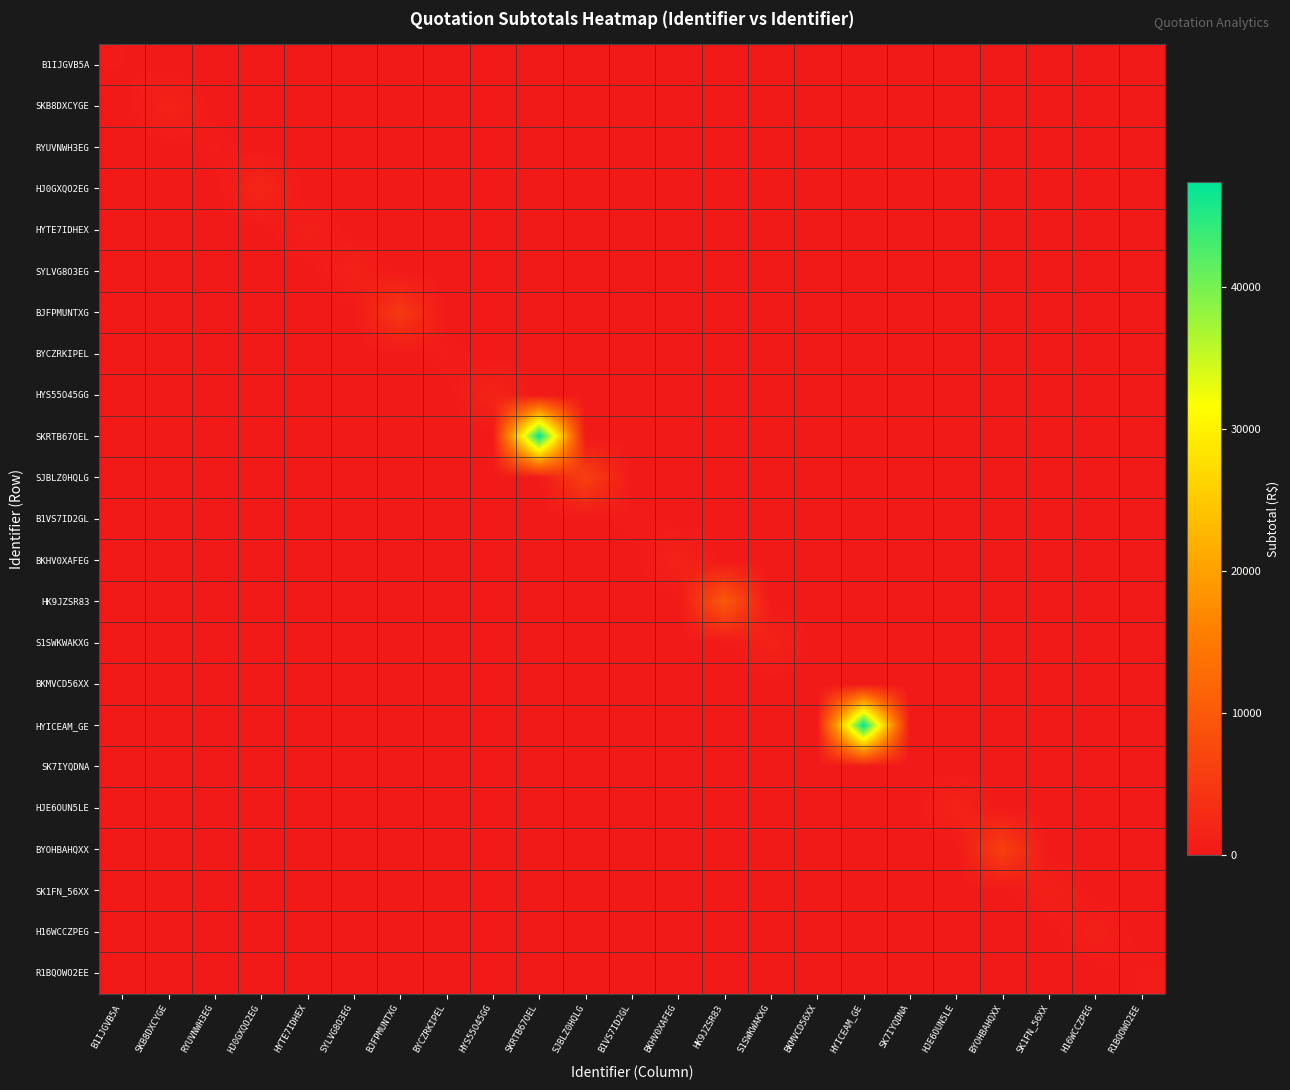

Reading right to left, what are all the values shown in this chart?

B1IJGVB5A: R1BQOWO2EE=0.0	H16WCCZPEG=0.0	SK1FN_56XX=0.0	BYOHBAHQXX=0.0	HJE6OUN5LE=0.0	SK7IYQDNA=0.0	HYICEAM_GE=0.0	BKMVCD56XX=0.0	S1SWKWAKXG=0.0	HK9JZSR83=0.0	BKHV0XAFEG=0.0	B1VS7ID2GL=0.0	SJBLZ0HQLG=0.0	SKRTB67OEL=0.0	HYS55O45GG=0.0	BYCZRKIPEL=0.0	BJFPMUNTXG=0.0	SYLVG8O3EG=0.0	HYTE7IDHEX=0.0	HJ0GXQO2EG=0.0	RYUVNWH3EG=0.0	SKB8DXCYGE=0.0	B1IJGVB5A=300.0
SKB8DXCYGE: R1BQOWO2EE=0.0	H16WCCZPEG=0.0	SK1FN_56XX=0.0	BYOHBAHQXX=0.0	HJE6OUN5LE=0.0	SK7IYQDNA=0.0	HYICEAM_GE=0.0	BKMVCD56XX=0.0	S1SWKWAKXG=0.0	HK9JZSR83=0.0	BKHV0XAFEG=0.0	B1VS7ID2GL=0.0	SJBLZ0HQLG=0.0	SKRTB67OEL=0.0	HYS55O45GG=0.0	BYCZRKIPEL=0.0	BJFPMUNTXG=0.0	SYLVG8O3EG=0.0	HYTE7IDHEX=0.0	HJ0GXQO2EG=0.0	RYUVNWH3EG=0.0	SKB8DXCYGE=1535.0	B1IJGVB5A=0.0
RYUVNWH3EG: R1BQOWO2EE=0.0	H16WCCZPEG=0.0	SK1FN_56XX=0.0	BYOHBAHQXX=0.0	HJE6OUN5LE=0.0	SK7IYQDNA=0.0	HYICEAM_GE=0.0	BKMVCD56XX=0.0	S1SWKWAKXG=0.0	HK9JZSR83=0.0	BKHV0XAFEG=0.0	B1VS7ID2GL=0.0	SJBLZ0HQLG=0.0	SKRTB67OEL=0.0	HYS55O45GG=0.0	BYCZRKIPEL=0.0	BJFPMUNTXG=0.0	SYLVG8O3EG=0.0	HYTE7IDHEX=0.0	HJ0GXQO2EG=0.0	RYUVNWH3EG=530.2	SKB8DXCYGE=0.0	B1IJGVB5A=0.0
HJ0GXQO2EG: R1BQOWO2EE=0.0	H16WCCZPEG=0.0	SK1FN_56XX=0.0	BYOHBAHQXX=0.0	HJE6OUN5LE=0.0	SK7IYQDNA=0.0	HYICEAM_GE=0.0	BKMVCD56XX=0.0	S1SWKWAKXG=0.0	HK9JZSR83=0.0	BKHV0XAFEG=0.0	B1VS7ID2GL=0.0	SJBLZ0HQLG=0.0	SKRTB67OEL=0.0	HYS55O45GG=0.0	BYCZRKIPEL=0.0	BJFPMUNTXG=0.0	SYLVG8O3EG=0.0	HYTE7IDHEX=0.0	HJ0GXQO2EG=2167.3	RYUVNWH3EG=0.0	SKB8DXCYGE=0.0	B1IJGVB5A=0.0
HYTE7IDHEX: R1BQOWO2EE=0.0	H16WCCZPEG=0.0	SK1FN_56XX=0.0	BYOHBAHQXX=0.0	HJE6OUN5LE=0.0	SK7IYQDNA=0.0	HYICEAM_GE=0.0	BKMVCD56XX=0.0	S1SWKWAKXG=0.0	HK9JZSR83=0.0	BKHV0XAFEG=0.0	B1VS7ID2GL=0.0	SJBLZ0HQLG=0.0	SKRTB67OEL=0.0	HYS55O45GG=0.0	BYCZRKIPEL=0.0	BJFPMUNTXG=0.0	SYLVG8O3EG=0.0	HYTE7IDHEX=979.7	HJ0GXQO2EG=0.0	RYUVNWH3EG=0.0	SKB8DXCYGE=0.0	B1IJGVB5A=0.0
SYLVG8O3EG: R1BQOWO2EE=0.0	H16WCCZPEG=0.0	SK1FN_56XX=0.0	BYOHBAHQXX=0.0	HJE6OUN5LE=0.0	SK7IYQDNA=0.0	HYICEAM_GE=0.0	BKMVCD56XX=0.0	S1SWKWAKXG=0.0	HK9JZSR83=0.0	BKHV0XAFEG=0.0	B1VS7ID2GL=0.0	SJBLZ0HQLG=0.0	SKRTB67OEL=0.0	HYS55O45GG=0.0	BYCZRKIPEL=0.0	BJFPMUNTXG=0.0	SYLVG8O3EG=1298.9	HYTE7IDHEX=0.0	HJ0GXQO2EG=0.0	RYUVNWH3EG=0.0	SKB8DXCYGE=0.0	B1IJGVB5A=0.0
BJFPMUNTXG: R1BQOWO2EE=0.0	H16WCCZPEG=0.0	SK1FN_56XX=0.0	BYOHBAHQXX=0.0	HJE6OUN5LE=0.0	SK7IYQDNA=0.0	HYICEAM_GE=0.0	BKMVCD56XX=0.0	S1SWKWAKXG=0.0	HK9JZSR83=0.0	BKHV0XAFEG=0.0	B1VS7ID2GL=0.0	SJBLZ0HQLG=0.0	SKRTB67OEL=0.0	HYS55O45GG=0.0	BYCZRKIPEL=0.0	BJFPMUNTXG=4984.0	SYLVG8O3EG=0.0	HYTE7IDHEX=0.0	HJ0GXQO2EG=0.0	RYUVNWH3EG=0.0	SKB8DXCYGE=0.0	B1IJGVB5A=0.0
BYCZRKIPEL: R1BQOWO2EE=0.0	H16WCCZPEG=0.0	SK1FN_56XX=0.0	BYOHBAHQXX=0.0	HJE6OUN5LE=0.0	SK7IYQDNA=0.0	HYICEAM_GE=0.0	BKMVCD56XX=0.0	S1SWKWAKXG=0.0	HK9JZSR83=0.0	BKHV0XAFEG=0.0	B1VS7ID2GL=0.0	SJBLZ0HQLG=0.0	SKRTB67OEL=0.0	HYS55O45GG=0.0	BYCZRKIPEL=530.2	BJFPMUNTXG=0.0	SYLVG8O3EG=0.0	HYTE7IDHEX=0.0	HJ0GXQO2EG=0.0	RYUVNWH3EG=0.0	SKB8DXCYGE=0.0	B1IJGVB5A=0.0
HYS55O45GG: R1BQOWO2EE=0.0	H16WCCZPEG=0.0	SK1FN_56XX=0.0	BYOHBAHQXX=0.0	HJE6OUN5LE=0.0	SK7IYQDNA=0.0	HYICEAM_GE=0.0	BKMVCD56XX=0.0	S1SWKWAKXG=0.0	HK9JZSR83=0.0	BKHV0XAFEG=0.0	B1VS7ID2GL=0.0	SJBLZ0HQLG=0.0	SKRTB67OEL=0.0	HYS55O45GG=1700.0	BYCZRKIPEL=0.0	BJFPMUNTXG=0.0	SYLVG8O3EG=0.0	HYTE7IDHEX=0.0	HJ0GXQO2EG=0.0	RYUVNWH3EG=0.0	SKB8DXCYGE=0.0	B1IJGVB5A=0.0
SKRTB67OEL: R1BQOWO2EE=0.0	H16WCCZPEG=0.0	SK1FN_56XX=0.0	BYOHBAHQXX=0.0	HJE6OUN5LE=0.0	SK7IYQDNA=0.0	HYICEAM_GE=0.0	BKMVCD56XX=0.0	S1SWKWAKXG=0.0	HK9JZSR83=0.0	BKHV0XAFEG=0.0	B1VS7ID2GL=0.0	SJBLZ0HQLG=0.0	SKRTB67OEL=47370.0	HYS55O45GG=0.0	BYCZRKIPEL=0.0	BJFPMUNTXG=0.0	SYLVG8O3EG=0.0	HYTE7IDHEX=0.0	HJ0GXQO2EG=0.0	RYUVNWH3EG=0.0	SKB8DXCYGE=0.0	B1IJGVB5A=0.0
SJBLZ0HQLG: R1BQOWO2EE=0.0	H16WCCZPEG=0.0	SK1FN_56XX=0.0	BYOHBAHQXX=0.0	HJE6OUN5LE=0.0	SK7IYQDNA=0.0	HYICEAM_GE=0.0	BKMVCD56XX=0.0	S1SWKWAKXG=0.0	HK9JZSR83=0.0	BKHV0XAFEG=0.0	B1VS7ID2GL=0.0	SJBLZ0HQLG=5996.8	SKRTB67OEL=0.0	HYS55O45GG=0.0	BYCZRKIPEL=0.0	BJFPMUNTXG=0.0	SYLVG8O3EG=0.0	HYTE7IDHEX=0.0	HJ0GXQO2EG=0.0	RYUVNWH3EG=0.0	SKB8DXCYGE=0.0	B1IJGVB5A=0.0
B1VS7ID2GL: R1BQOWO2EE=0.0	H16WCCZPEG=0.0	SK1FN_56XX=0.0	BYOHBAHQXX=0.0	HJE6OUN5LE=0.0	SK7IYQDNA=0.0	HYICEAM_GE=0.0	BKMVCD56XX=0.0	S1SWKWAKXG=0.0	HK9JZSR83=0.0	BKHV0XAFEG=0.0	B1VS7ID2GL=490.4	SJBLZ0HQLG=0.0	SKRTB67OEL=0.0	HYS55O45GG=0.0	BYCZRKIPEL=0.0	BJFPMUNTXG=0.0	SYLVG8O3EG=0.0	HYTE7IDHEX=0.0	HJ0GXQO2EG=0.0	RYUVNWH3EG=0.0	SKB8DXCYGE=0.0	B1IJGVB5A=0.0
BKHV0XAFEG: R1BQOWO2EE=0.0	H16WCCZPEG=0.0	SK1FN_56XX=0.0	BYOHBAHQXX=0.0	HJE6OUN5LE=0.0	SK7IYQDNA=0.0	HYICEAM_GE=0.0	BKMVCD56XX=0.0	S1SWKWAKXG=0.0	HK9JZSR83=0.0	BKHV0XAFEG=1535.0	B1VS7ID2GL=0.0	SJBLZ0HQLG=0.0	SKRTB67OEL=0.0	HYS55O45GG=0.0	BYCZRKIPEL=0.0	BJFPMUNTXG=0.0	SYLVG8O3EG=0.0	HYTE7IDHEX=0.0	HJ0GXQO2EG=0.0	RYUVNWH3EG=0.0	SKB8DXCYGE=0.0	B1IJGVB5A=0.0
HK9JZSR83: R1BQOWO2EE=0.0	H16WCCZPEG=0.0	SK1FN_56XX=0.0	BYOHBAHQXX=0.0	HJE6OUN5LE=0.0	SK7IYQDNA=0.0	HYICEAM_GE=0.0	BKMVCD56XX=0.0	S1SWKWAKXG=0.0	HK9JZSR83=10000.0	BKHV0XAFEG=0.0	B1VS7ID2GL=0.0	SJBLZ0HQLG=0.0	SKRTB67OEL=0.0	HYS55O45GG=0.0	BYCZRKIPEL=0.0	BJFPMUNTXG=0.0	SYLVG8O3EG=0.0	HYTE7IDHEX=0.0	HJ0GXQO2EG=0.0	RYUVNWH3EG=0.0	SKB8DXCYGE=0.0	B1IJGVB5A=0.0
S1SWKWAKXG: R1BQOWO2EE=0.0	H16WCCZPEG=0.0	SK1FN_56XX=0.0	BYOHBAHQXX=0.0	HJE6OUN5LE=0.0	SK7IYQDNA=0.0	HYICEAM_GE=0.0	BKMVCD56XX=0.0	S1SWKWAKXG=1535.0	HK9JZSR83=0.0	BKHV0XAFEG=0.0	B1VS7ID2GL=0.0	SJBLZ0HQLG=0.0	SKRTB67OEL=0.0	HYS55O45GG=0.0	BYCZRKIPEL=0.0	BJFPMUNTXG=0.0	SYLVG8O3EG=0.0	HYTE7IDHEX=0.0	HJ0GXQO2EG=0.0	RYUVNWH3EG=0.0	SKB8DXCYGE=0.0	B1IJGVB5A=0.0
BKMVCD56XX: R1BQOWO2EE=0.0	H16WCCZPEG=0.0	SK1FN_56XX=0.0	BYOHBAHQXX=0.0	HJE6OUN5LE=0.0	SK7IYQDNA=0.0	HYICEAM_GE=0.0	BKMVCD56XX=40.9	S1SWKWAKXG=0.0	HK9JZSR83=0.0	BKHV0XAFEG=0.0	B1VS7ID2GL=0.0	SJBLZ0HQLG=0.0	SKRTB67OEL=0.0	HYS55O45GG=0.0	BYCZRKIPEL=0.0	BJFPMUNTXG=0.0	SYLVG8O3EG=0.0	HYTE7IDHEX=0.0	HJ0GXQO2EG=0.0	RYUVNWH3EG=0.0	SKB8DXCYGE=0.0	B1IJGVB5A=0.0
HYICEAM_GE: R1BQOWO2EE=0.0	H16WCCZPEG=0.0	SK1FN_56XX=0.0	BYOHBAHQXX=0.0	HJE6OUN5LE=0.0	SK7IYQDNA=0.0	HYICEAM_GE=47370.0	BKMVCD56XX=0.0	S1SWKWAKXG=0.0	HK9JZSR83=0.0	BKHV0XAFEG=0.0	B1VS7ID2GL=0.0	SJBLZ0HQLG=0.0	SKRTB67OEL=0.0	HYS55O45GG=0.0	BYCZRKIPEL=0.0	BJFPMUNTXG=0.0	SYLVG8O3EG=0.0	HYTE7IDHEX=0.0	HJ0GXQO2EG=0.0	RYUVNWH3EG=0.0	SKB8DXCYGE=0.0	B1IJGVB5A=0.0
SK7IYQDNA: R1BQOWO2EE=0.0	H16WCCZPEG=0.0	SK1FN_56XX=0.0	BYOHBAHQXX=0.0	HJE6OUN5LE=0.0	SK7IYQDNA=0.0	HYICEAM_GE=0.0	BKMVCD56XX=0.0	S1SWKWAKXG=0.0	HK9JZSR83=0.0	BKHV0XAFEG=0.0	B1VS7ID2GL=0.0	SJBLZ0HQLG=0.0	SKRTB67OEL=0.0	HYS55O45GG=0.0	BYCZRKIPEL=0.0	BJFPMUNTXG=0.0	SYLVG8O3EG=0.0	HYTE7IDHEX=0.0	HJ0GXQO2EG=0.0	RYUVNWH3EG=0.0	SKB8DXCYGE=0.0	B1IJGVB5A=0.0
HJE6OUN5LE: R1BQOWO2EE=0.0	H16WCCZPEG=0.0	SK1FN_56XX=0.0	BYOHBAHQXX=0.0	HJE6OUN5LE=1700.0	SK7IYQDNA=0.0	HYICEAM_GE=0.0	BKMVCD56XX=0.0	S1SWKWAKXG=0.0	HK9JZSR83=0.0	BKHV0XAFEG=0.0	B1VS7ID2GL=0.0	SJBLZ0HQLG=0.0	SKRTB67OEL=0.0	HYS55O45GG=0.0	BYCZRKIPEL=0.0	BJFPMUNTXG=0.0	SYLVG8O3EG=0.0	HYTE7IDHEX=0.0	HJ0GXQO2EG=0.0	RYUVNWH3EG=0.0	SKB8DXCYGE=0.0	B1IJGVB5A=0.0
BYOHBAHQXX: R1BQOWO2EE=0.0	H16WCCZPEG=0.0	SK1FN_56XX=0.0	BYOHBAHQXX=5996.8	HJE6OUN5LE=0.0	SK7IYQDNA=0.0	HYICEAM_GE=0.0	BKMVCD56XX=0.0	S1SWKWAKXG=0.0	HK9JZSR83=0.0	BKHV0XAFEG=0.0	B1VS7ID2GL=0.0	SJBLZ0HQLG=0.0	SKRTB67OEL=0.0	HYS55O45GG=0.0	BYCZRKIPEL=0.0	BJFPMUNTXG=0.0	SYLVG8O3EG=0.0	HYTE7IDHEX=0.0	HJ0GXQO2EG=0.0	RYUVNWH3EG=0.0	SKB8DXCYGE=0.0	B1IJGVB5A=0.0
SK1FN_56XX: R1BQOWO2EE=0.0	H16WCCZPEG=0.0	SK1FN_56XX=1172.5	BYOHBAHQXX=0.0	HJE6OUN5LE=0.0	SK7IYQDNA=0.0	HYICEAM_GE=0.0	BKMVCD56XX=0.0	S1SWKWAKXG=0.0	HK9JZSR83=0.0	BKHV0XAFEG=0.0	B1VS7ID2GL=0.0	SJBLZ0HQLG=0.0	SKRTB67OEL=0.0	HYS55O45GG=0.0	BYCZRKIPEL=0.0	BJFPMUNTXG=0.0	SYLVG8O3EG=0.0	HYTE7IDHEX=0.0	HJ0GXQO2EG=0.0	RYUVNWH3EG=0.0	SKB8DXCYGE=0.0	B1IJGVB5A=0.0
H16WCCZPEG: R1BQOWO2EE=0.0	H16WCCZPEG=1047.7	SK1FN_56XX=0.0	BYOHBAHQXX=0.0	HJE6OUN5LE=0.0	SK7IYQDNA=0.0	HYICEAM_GE=0.0	BKMVCD56XX=0.0	S1SWKWAKXG=0.0	HK9JZSR83=0.0	BKHV0XAFEG=0.0	B1VS7ID2GL=0.0	SJBLZ0HQLG=0.0	SKRTB67OEL=0.0	HYS55O45GG=0.0	BYCZRKIPEL=0.0	BJFPMUNTXG=0.0	SYLVG8O3EG=0.0	HYTE7IDHEX=0.0	HJ0GXQO2EG=0.0	RYUVNWH3EG=0.0	SKB8DXCYGE=0.0	B1IJGVB5A=0.0
R1BQOWO2EE: R1BQOWO2EE=549.2	H16WCCZPEG=0.0	SK1FN_56XX=0.0	BYOHBAHQXX=0.0	HJE6OUN5LE=0.0	SK7IYQDNA=0.0	HYICEAM_GE=0.0	BKMVCD56XX=0.0	S1SWKWAKXG=0.0	HK9JZSR83=0.0	BKHV0XAFEG=0.0	B1VS7ID2GL=0.0	SJBLZ0HQLG=0.0	SKRTB67OEL=0.0	HYS55O45GG=0.0	BYCZRKIPEL=0.0	BJFPMUNTXG=0.0	SYLVG8O3EG=0.0	HYTE7IDHEX=0.0	HJ0GXQO2EG=0.0	RYUVNWH3EG=0.0	SKB8DXCYGE=0.0	B1IJGVB5A=0.0